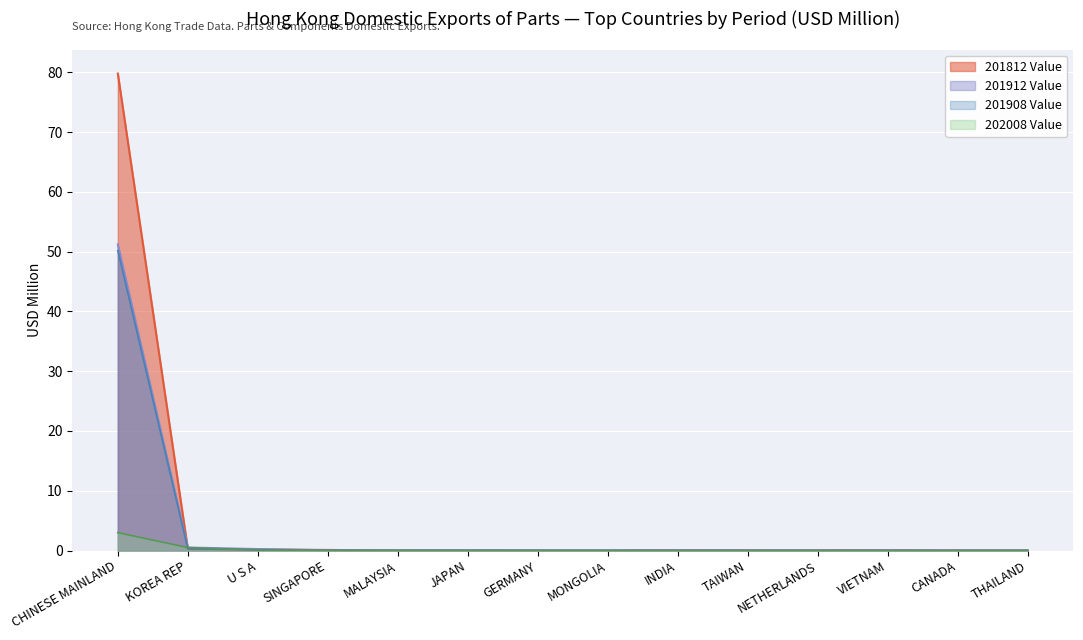

How many interior local valleys does the 201912 Value series have?

3